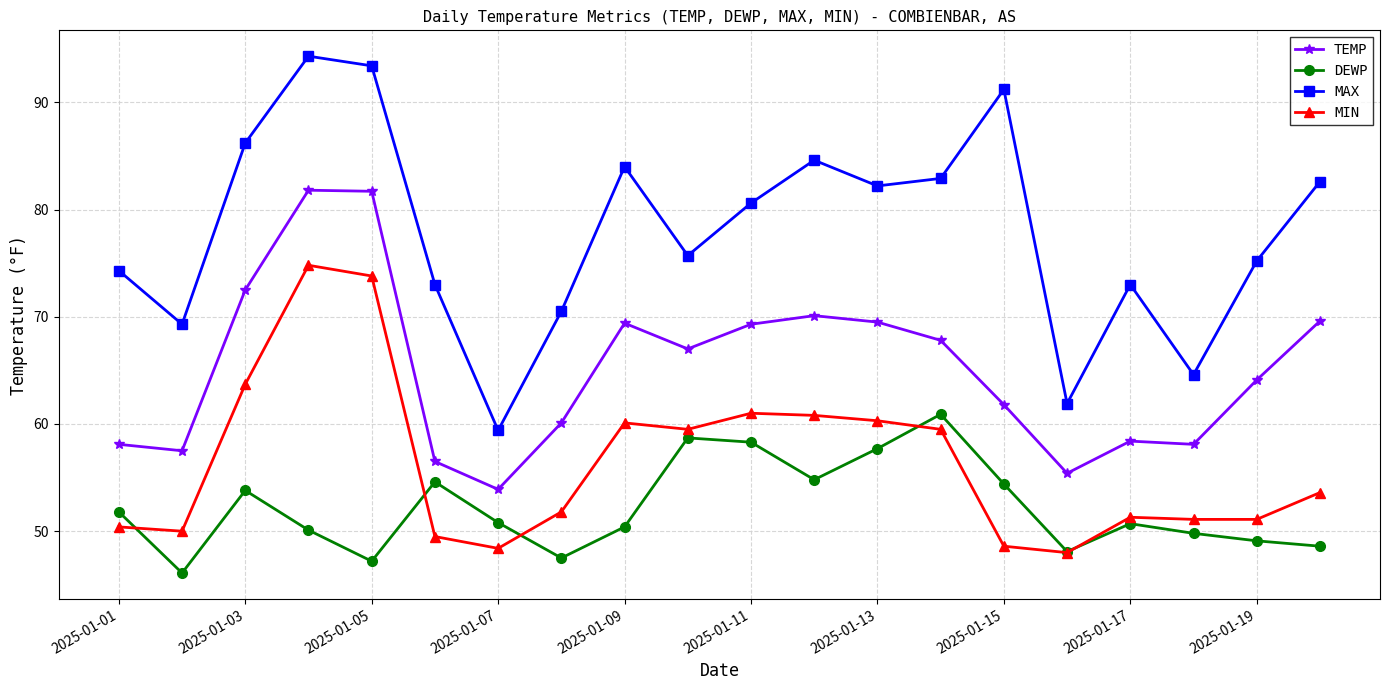

What is the minimum value shown in the chart?

46.1